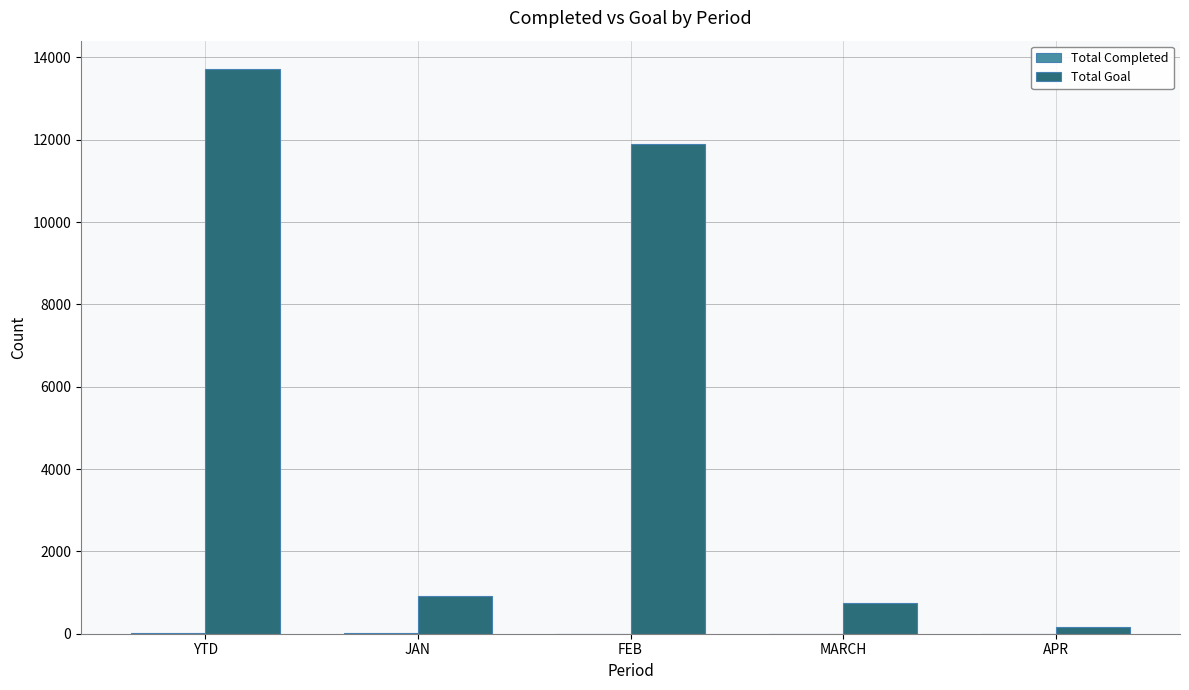

Which series has the widest spread of values?

Total Goal